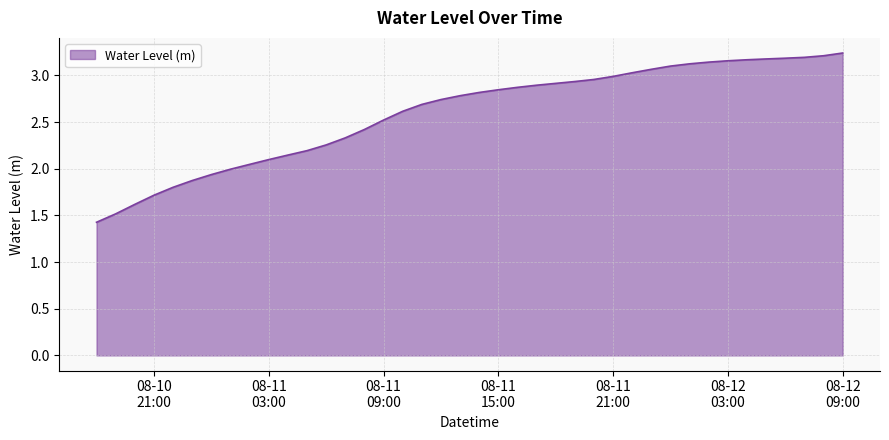

What is the difference between the maximum and minimum values?

1.8